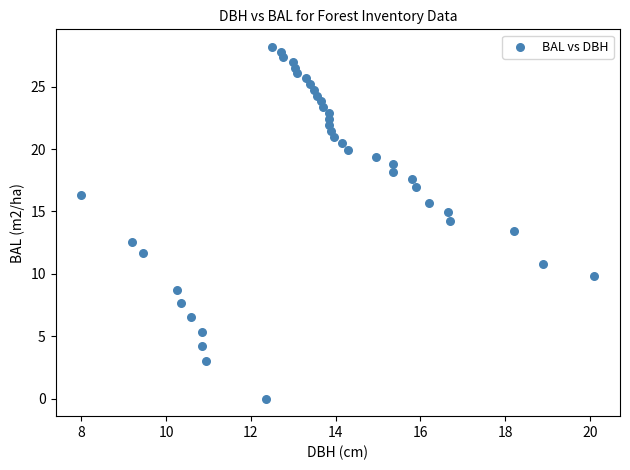

What is the range of X values (max minus min)?

12.1